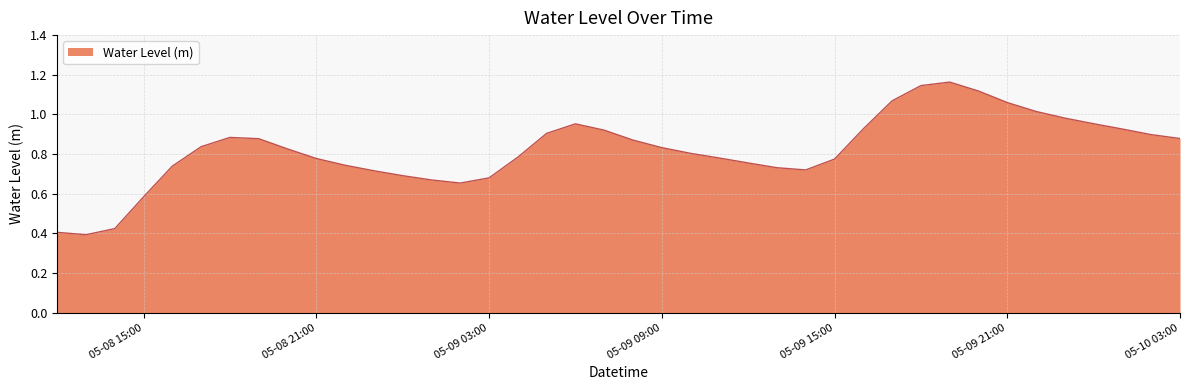

Does the chart have visible grid lines?

Yes